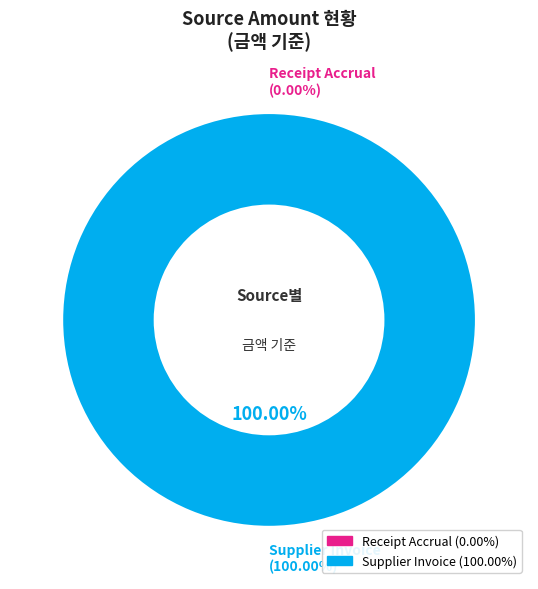

Rank the categories by value from highest to lowest.

Supplier Invoice, Receipt Accrual